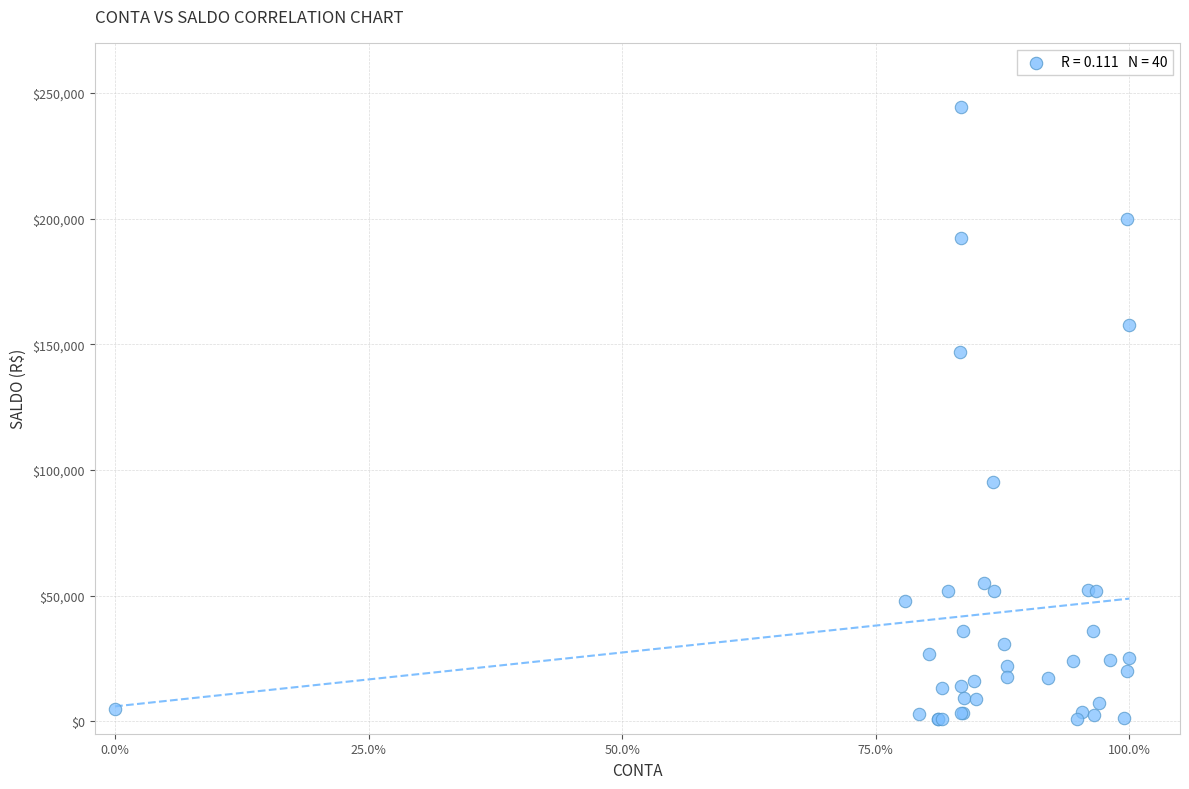

What Y value in the scatter plot is closest to 122740?

146963.2